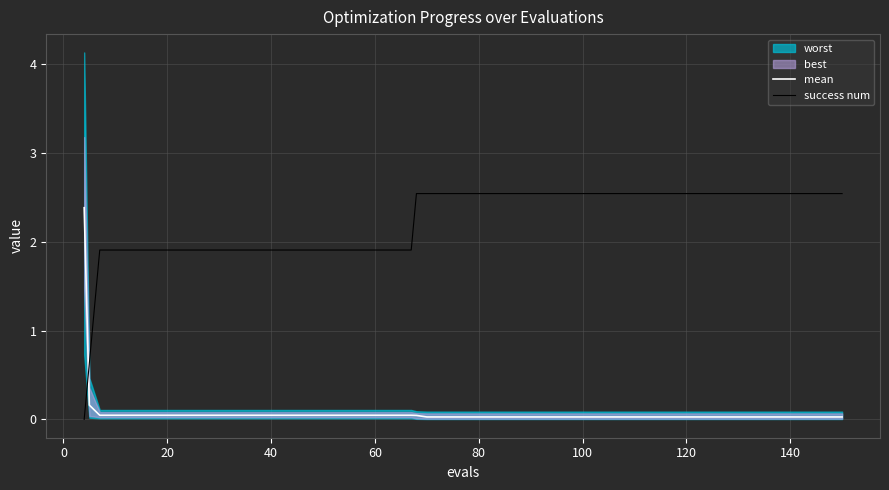

After their last crossing, which series has the higher values: success num or mean?

success num